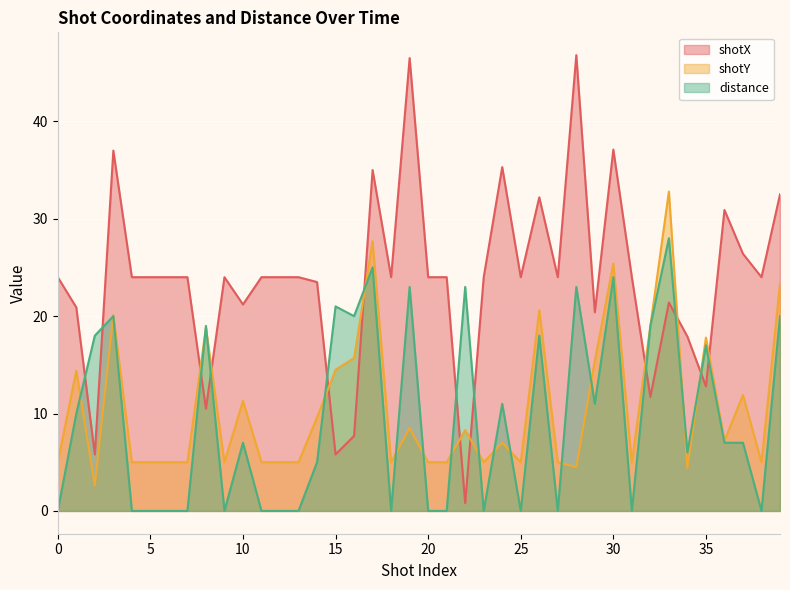

After their last crossing, which series has the higher values: distance or shotX?

shotX